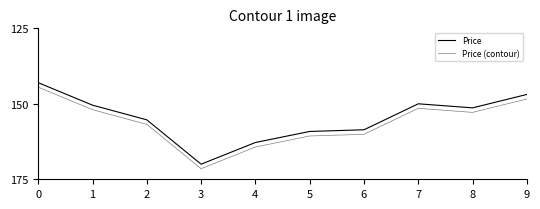

How many lines are shown in the chart?

2